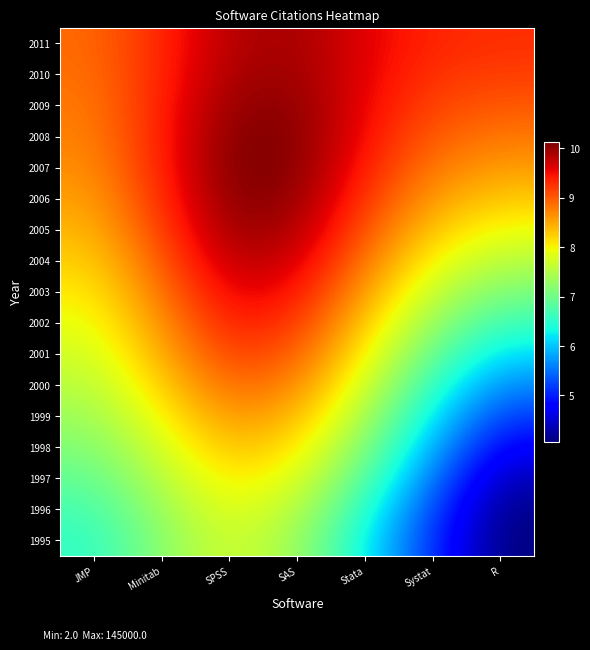

At which category is the sum across all series the highest?

SPSS